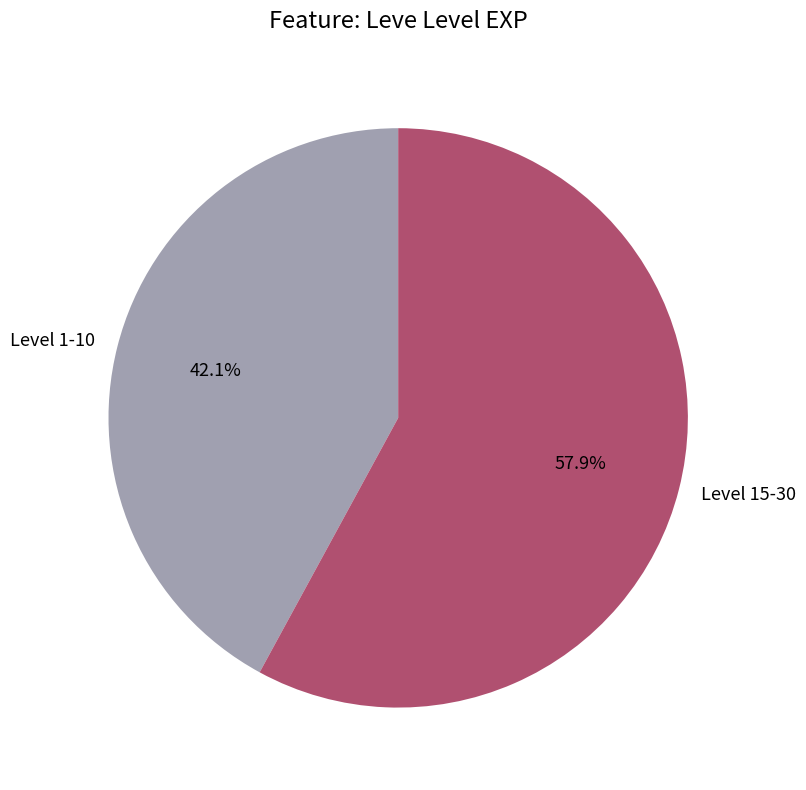

Rank the categories by value from lowest to highest.

Level 1-10, Level 15-30